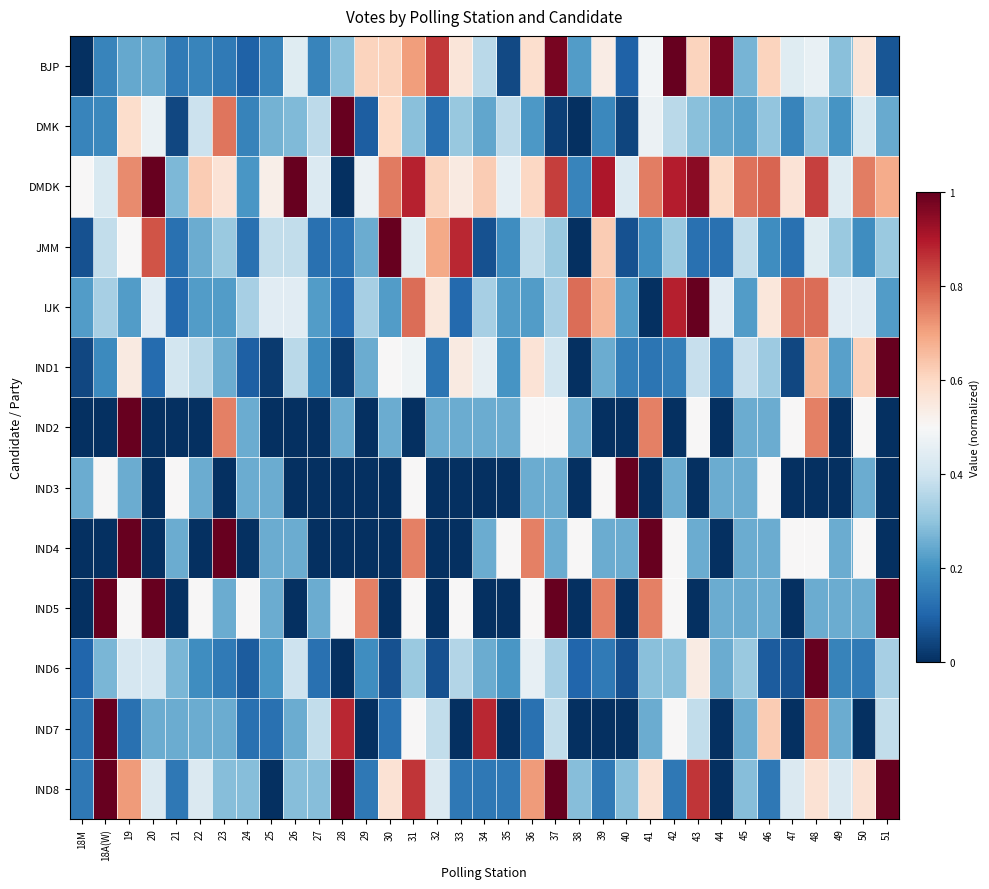

Reading left to right, what are all the values shown in this chart?

BJP: 18M=0.0	18A(W)=0.2	19=0.2	20=0.2	21=0.1	22=0.2	23=0.1	24=0.1	25=0.2	26=0.4	27=0.2	28=0.3	29=0.6	30=0.6	31=0.7	32=0.9	33=0.6	34=0.4	35=0.0	36=0.6	37=1.0	38=0.2	39=0.5	40=0.1	41=0.5	42=1.0	43=0.6	44=1.0	45=0.3	46=0.6	47=0.4	48=0.5	49=0.3	50=0.6	51=0.1
DMK: 18M=0.2	18A(W)=0.2	19=0.6	20=0.5	21=0.0	22=0.4	23=0.8	24=0.2	25=0.3	26=0.3	27=0.4	28=1.0	29=0.1	30=0.6	31=0.3	32=0.1	33=0.3	34=0.2	35=0.4	36=0.2	37=0.0	38=0.0	39=0.2	40=0.0	41=0.5	42=0.4	43=0.3	44=0.2	45=0.2	46=0.3	47=0.2	48=0.3	49=0.2	50=0.4	51=0.2
DMDK: 18M=0.5	18A(W)=0.4	19=0.7	20=1.0	21=0.3	22=0.6	23=0.6	24=0.2	25=0.5	26=1.0	27=0.4	28=0.0	29=0.5	30=0.8	31=0.9	32=0.6	33=0.5	34=0.6	35=0.5	36=0.6	37=0.8	38=0.2	39=0.9	40=0.4	41=0.8	42=0.9	43=1.0	44=0.6	45=0.8	46=0.8	47=0.6	48=0.8	49=0.4	50=0.8	51=0.7
JMM: 18M=0.1	18A(W)=0.4	19=0.5	20=0.8	21=0.1	22=0.2	23=0.3	24=0.1	25=0.4	26=0.4	27=0.1	28=0.1	29=0.2	30=1.0	31=0.4	32=0.7	33=0.9	34=0.1	35=0.2	36=0.4	37=0.3	38=0.0	39=0.6	40=0.1	41=0.2	42=0.3	43=0.1	44=0.1	45=0.4	46=0.2	47=0.1	48=0.4	49=0.3	50=0.2	51=0.3
IJK: 18M=0.2	18A(W)=0.3	19=0.2	20=0.4	21=0.1	22=0.2	23=0.2	24=0.3	25=0.4	26=0.4	27=0.2	28=0.1	29=0.3	30=0.2	31=0.8	32=0.6	33=0.1	34=0.3	35=0.2	36=0.2	37=0.3	38=0.8	39=0.7	40=0.2	41=0.0	42=0.9	43=1.0	44=0.4	45=0.2	46=0.6	47=0.8	48=0.8	49=0.4	50=0.4	51=0.2
IND1: 18M=0.0	18A(W)=0.2	19=0.5	20=0.1	21=0.4	22=0.4	23=0.2	24=0.1	25=0.0	26=0.4	27=0.2	28=0.0	29=0.2	30=0.5	31=0.5	32=0.1	33=0.5	34=0.5	35=0.2	36=0.6	37=0.4	38=0.0	39=0.2	40=0.2	41=0.1	42=0.2	43=0.4	44=0.2	45=0.4	46=0.3	47=0.0	48=0.7	49=0.2	50=0.6	51=1.0
IND2: 18M=0.0	18A(W)=0.0	19=1.0	20=0.0	21=0.0	22=0.0	23=0.8	24=0.2	25=0.0	26=0.0	27=0.0	28=0.2	29=0.0	30=0.2	31=0.0	32=0.2	33=0.2	34=0.2	35=0.2	36=0.5	37=0.5	38=0.2	39=0.0	40=0.0	41=0.8	42=0.0	43=0.5	44=0.0	45=0.2	46=0.2	47=0.5	48=0.8	49=0.0	50=0.5	51=0.0
IND3: 18M=0.2	18A(W)=0.5	19=0.2	20=0.0	21=0.5	22=0.2	23=0.0	24=0.2	25=0.2	26=0.0	27=0.0	28=0.0	29=0.0	30=0.0	31=0.5	32=0.0	33=0.0	34=0.0	35=0.0	36=0.2	37=0.2	38=0.0	39=0.5	40=1.0	41=0.0	42=0.2	43=0.0	44=0.2	45=0.2	46=0.5	47=0.0	48=0.0	49=0.0	50=0.2	51=0.0
IND4: 18M=0.0	18A(W)=0.0	19=1.0	20=0.0	21=0.2	22=0.0	23=1.0	24=0.0	25=0.2	26=0.2	27=0.0	28=0.0	29=0.0	30=0.0	31=0.8	32=0.0	33=0.0	34=0.2	35=0.5	36=0.8	37=0.2	38=0.5	39=0.2	40=0.2	41=1.0	42=0.5	43=0.2	44=0.0	45=0.2	46=0.2	47=0.5	48=0.5	49=0.2	50=0.5	51=0.0
IND5: 18M=0.0	18A(W)=1.0	19=0.5	20=1.0	21=0.0	22=0.5	23=0.2	24=0.5	25=0.2	26=0.0	27=0.2	28=0.5	29=0.8	30=0.0	31=0.5	32=0.0	33=0.5	34=0.0	35=0.0	36=0.5	37=1.0	38=0.0	39=0.8	40=0.0	41=0.8	42=0.5	43=0.0	44=0.2	45=0.2	46=0.2	47=0.0	48=0.2	49=0.2	50=0.2	51=1.0
IND6: 18M=0.1	18A(W)=0.3	19=0.4	20=0.4	21=0.3	22=0.2	23=0.1	24=0.1	25=0.2	26=0.4	27=0.1	28=0.0	29=0.2	30=0.1	31=0.3	32=0.1	33=0.4	34=0.2	35=0.2	36=0.5	37=0.3	38=0.1	39=0.1	40=0.1	41=0.3	42=0.3	43=0.5	44=0.2	45=0.3	46=0.1	47=0.1	48=1.0	49=0.2	50=0.1	51=0.3
IND7: 18M=0.1	18A(W)=1.0	19=0.1	20=0.2	21=0.2	22=0.2	23=0.2	24=0.1	25=0.1	26=0.2	27=0.4	28=0.9	29=0.0	30=0.1	31=0.5	32=0.4	33=0.0	34=0.9	35=0.0	36=0.1	37=0.4	38=0.0	39=0.0	40=0.0	41=0.2	42=0.5	43=0.4	44=0.0	45=0.2	46=0.6	47=0.0	48=0.8	49=0.2	50=0.0	51=0.4
IND8: 18M=0.1	18A(W)=1.0	19=0.7	20=0.4	21=0.1	22=0.4	23=0.3	24=0.3	25=0.0	26=0.3	27=0.3	28=1.0	29=0.1	30=0.6	31=0.9	32=0.4	33=0.1	34=0.1	35=0.1	36=0.7	37=1.0	38=0.3	39=0.1	40=0.3	41=0.6	42=0.1	43=0.9	44=0.0	45=0.3	46=0.1	47=0.4	48=0.6	49=0.4	50=0.6	51=1.0